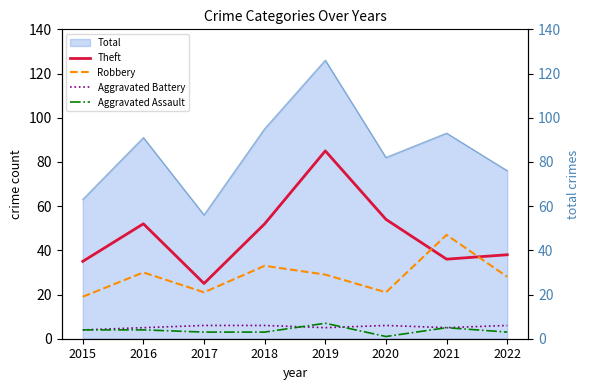

How many lines are shown in the chart?

4